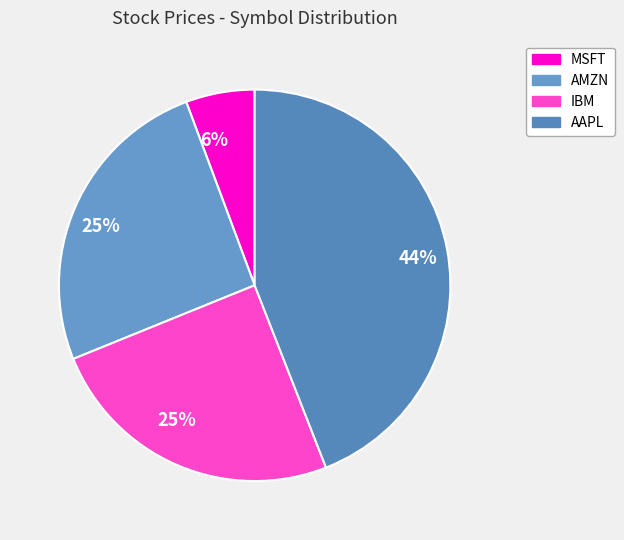

How many slices are in this pie chart?

4